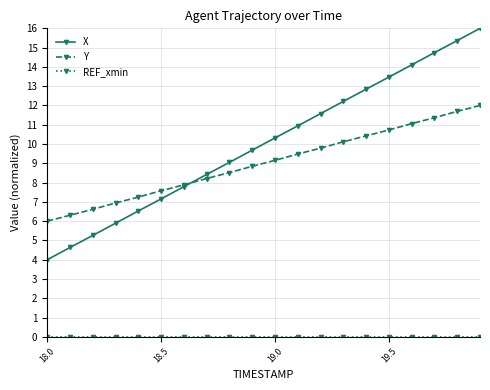

Which series has the largest total across all categories?

X